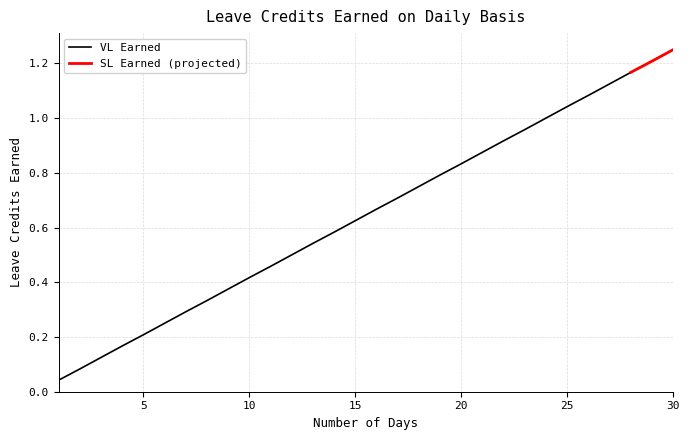

What is the difference between the maximum and minimum values?

1.2